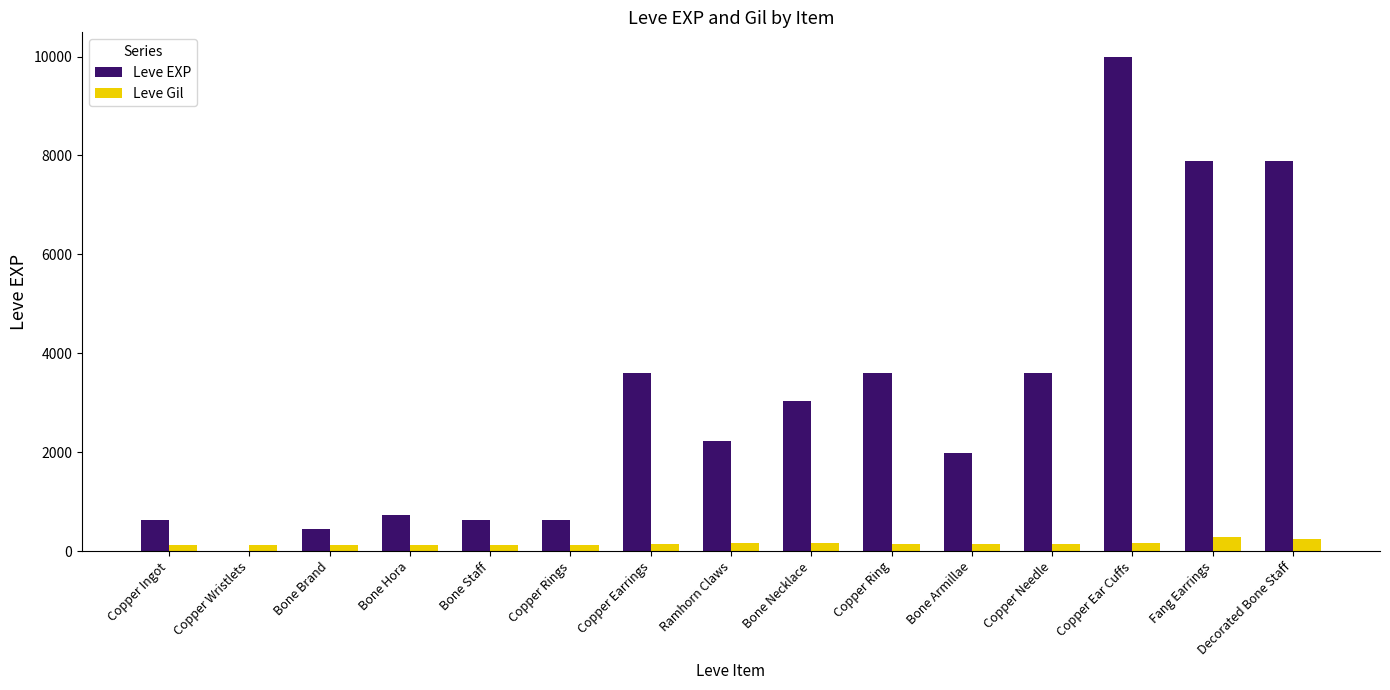

What is the sum of all Leve Gil values?

2280